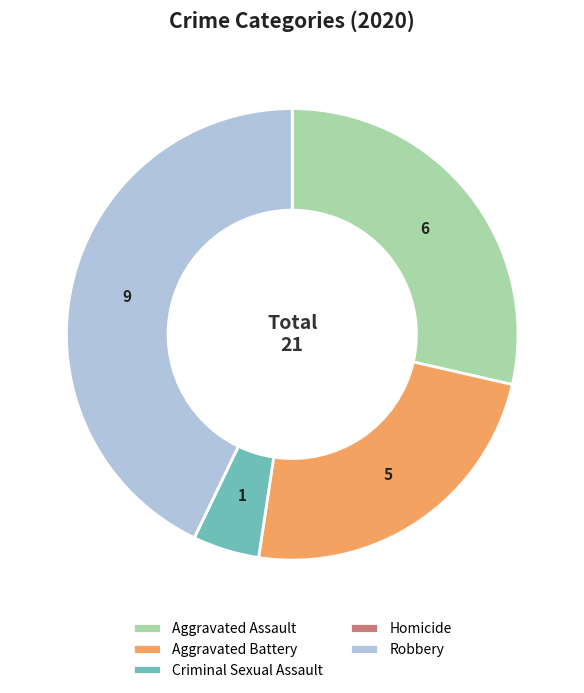

Approximately how many times larger is the value at Robbery compared to Criminal Sexual Assault?

9.0